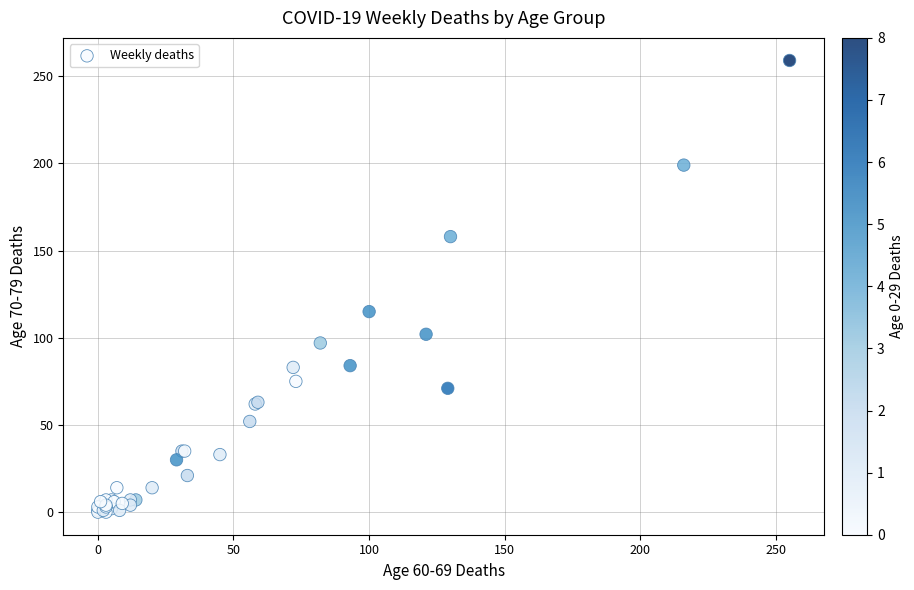

What Y value in the scatter plot is closest to 129?

115